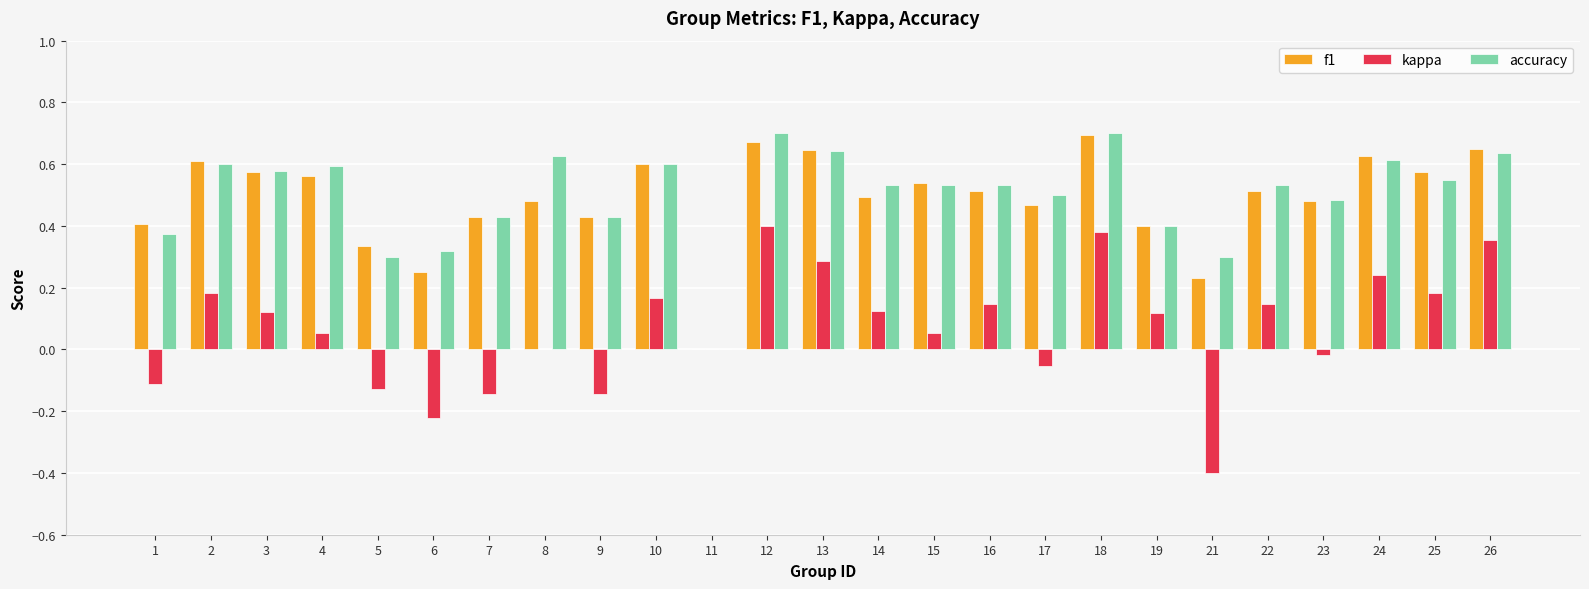

Is the value of kappa at 23 greater than the value of accuracy at 26?

No